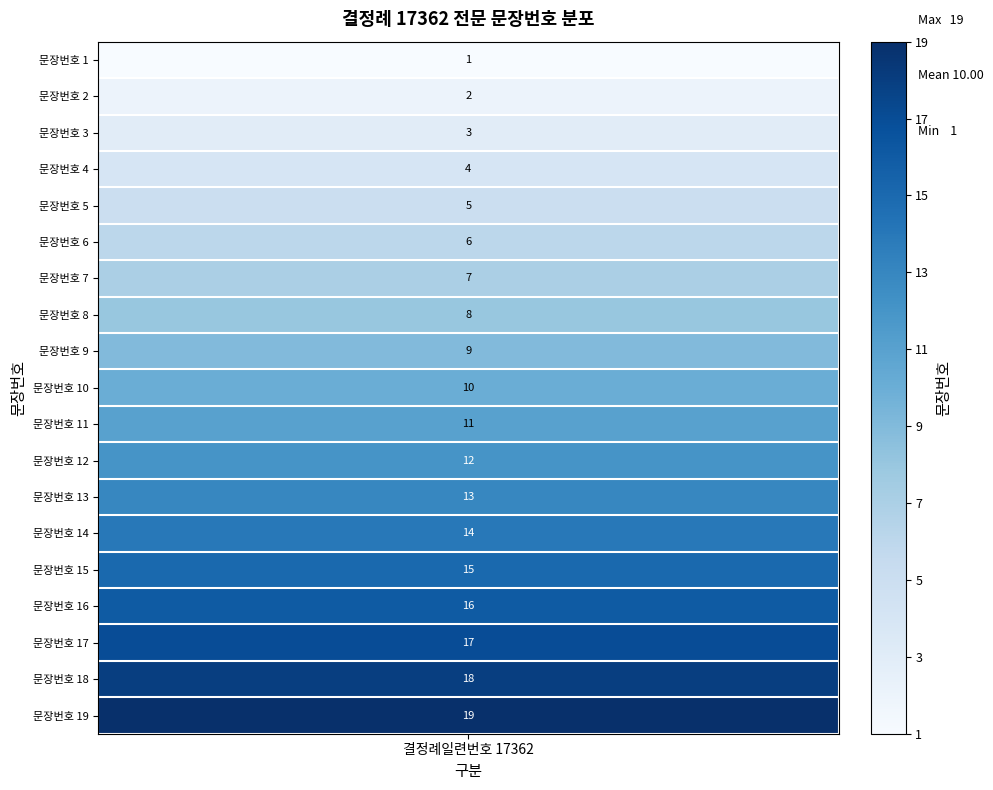

Which label corresponds to the smallest value in the chart?

1